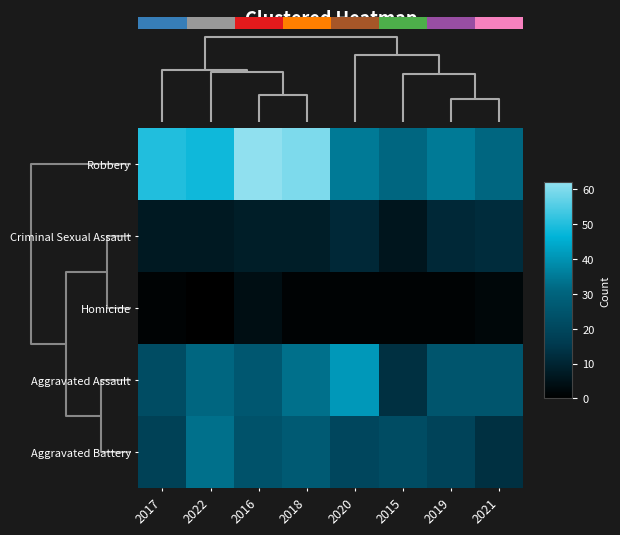

Which series changed the most between 2016 and 2018?

Aggravated Assault